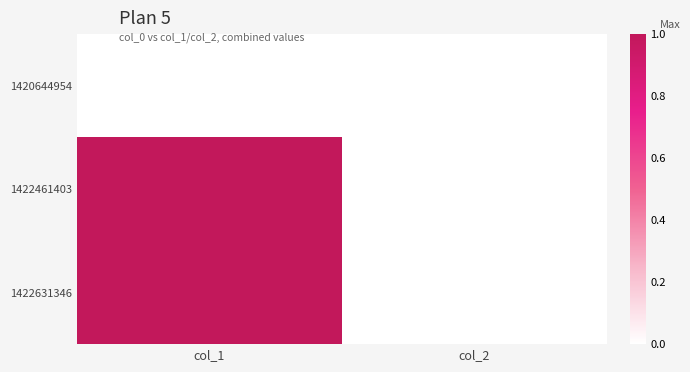

Which has a higher value, col_1 or col_2?

col_1